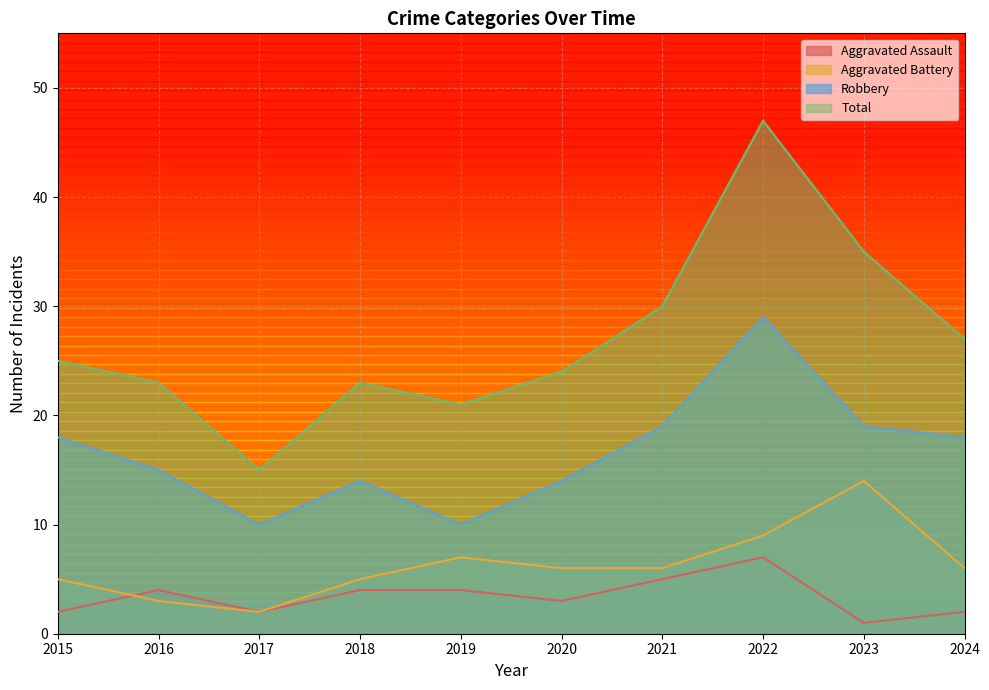

What value does the Aggravated Assault series have at 2020?

3